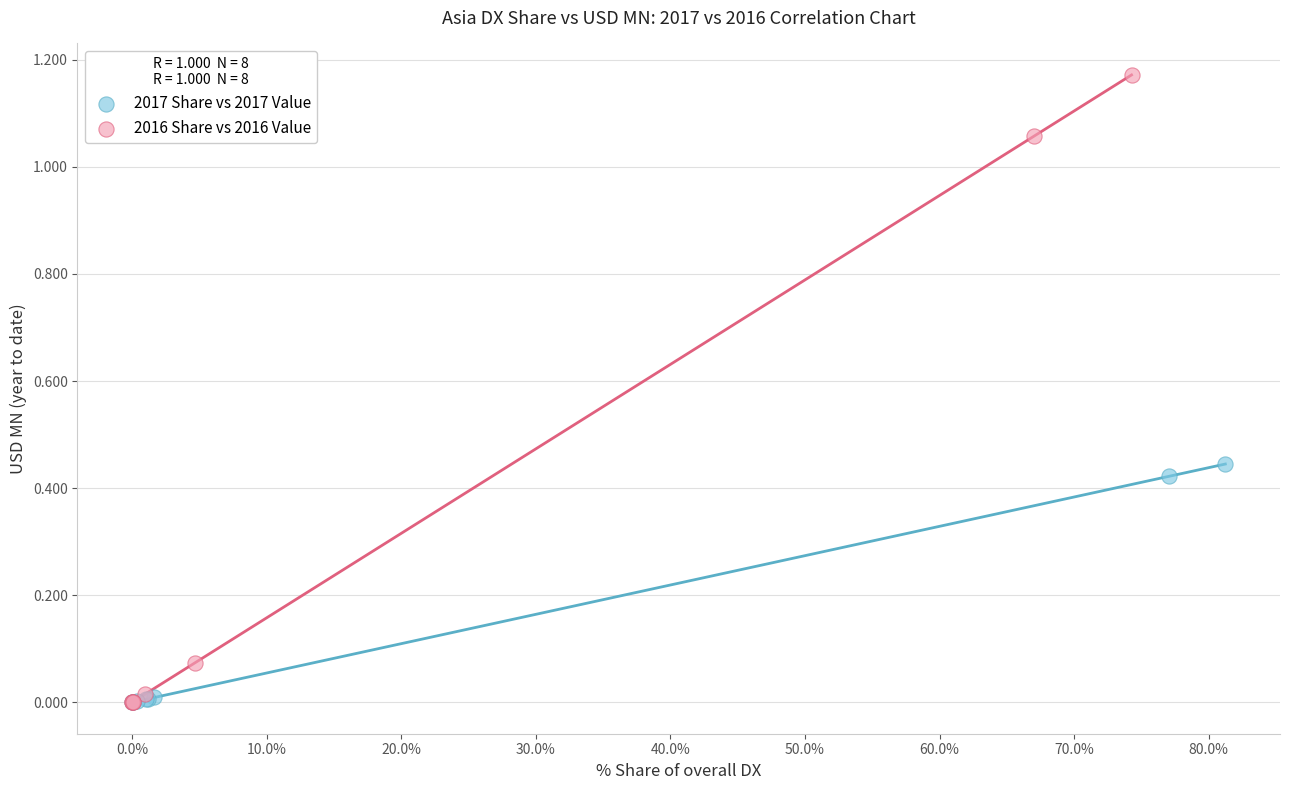

Which series has the widest spread of Y values?

2016 Share vs 2016 Value